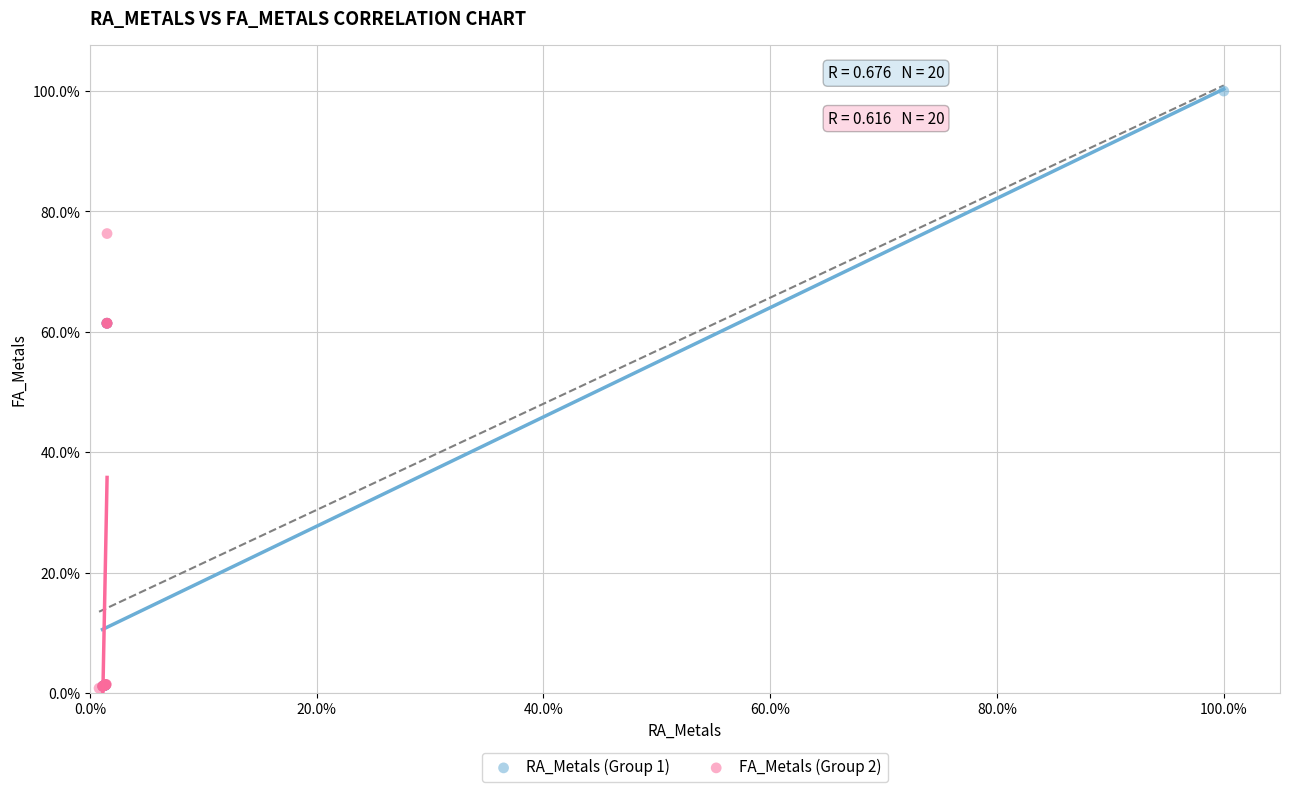

What are all the series names shown in the legend?

RA_Metals (Group 1), FA_Metals (Group 2)